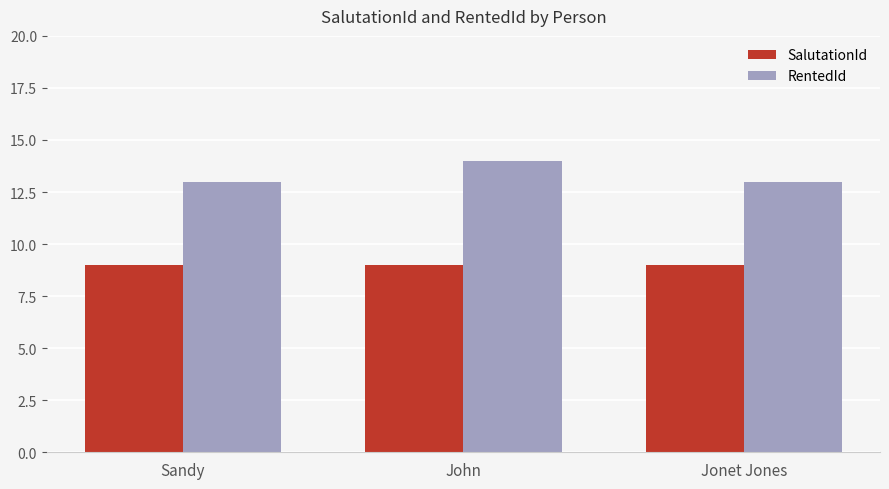

At how many categories does at least one series exceed 10?

3